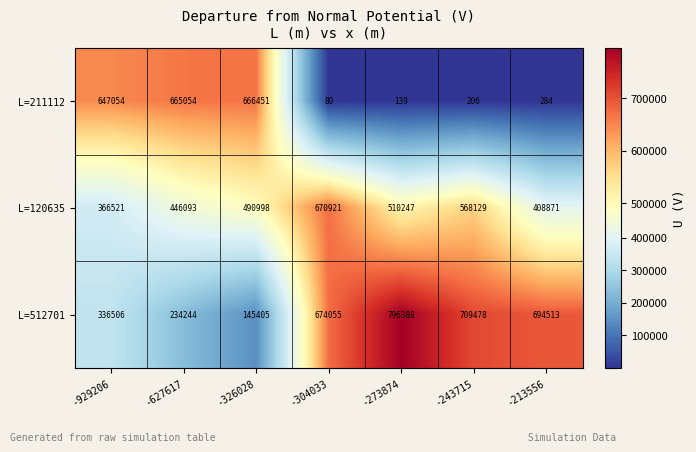

How many L=120635 values are between 408871 and 568129?

5